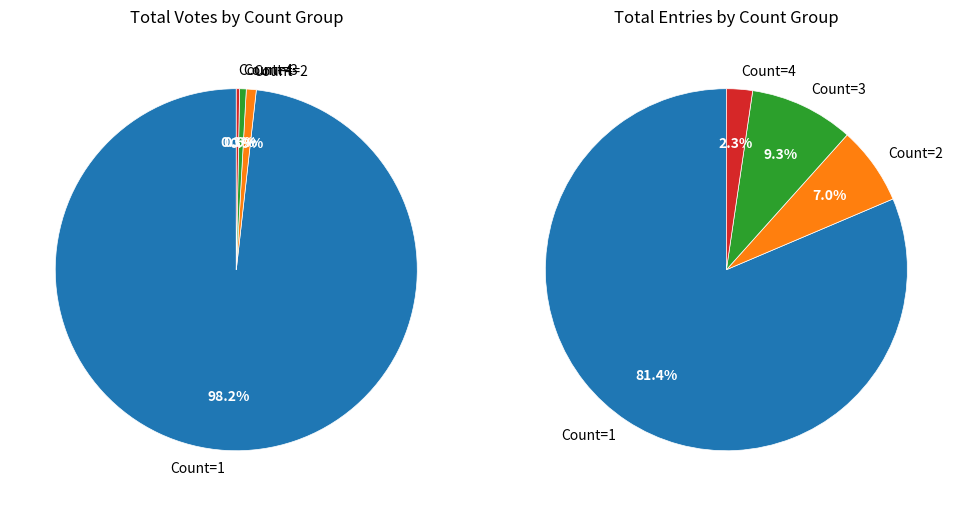

How many segments does this pie chart have?

4